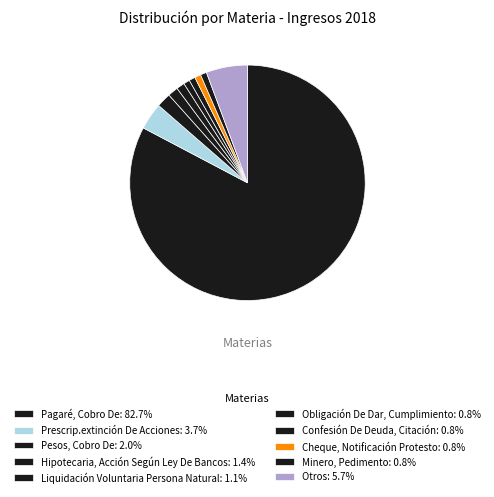

To the nearest percent, what is the difference between the largest and smallest slice percentages?

82%